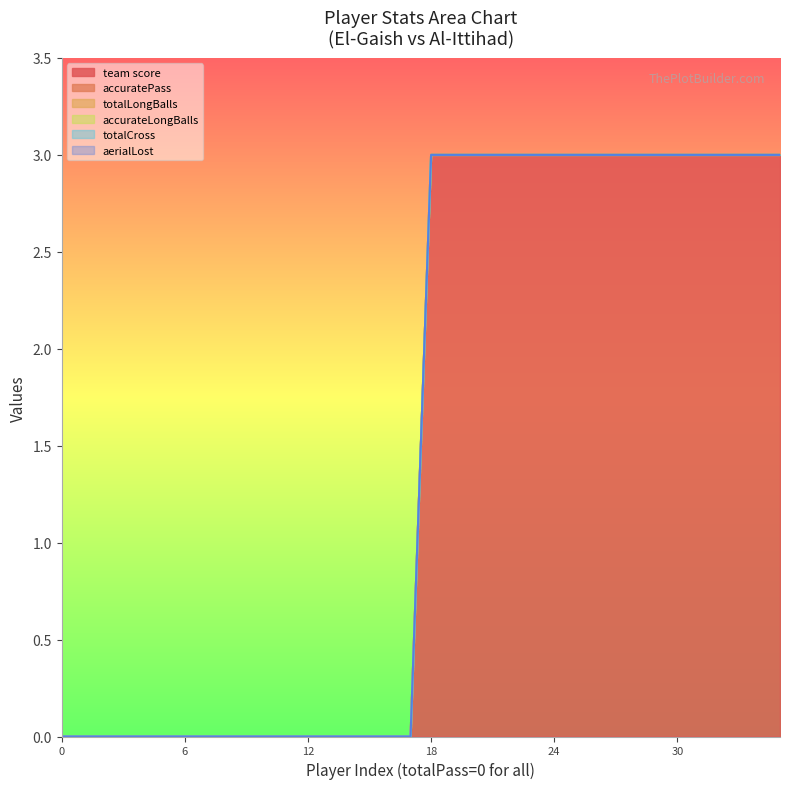

Reading left to right, what are all the values shown in this chart?

team score: 0=0	0=0	0=0	0=0	0=0	0=0	0=0	0=0	0=0	0=0	0=0	0=0	0=0	0=0	0=0	0=0	0=0	0=0	0=3	0=3	0=3	0=3	0=3	0=3	0=3	0=3	0=3	0=3	0=3	0=3	0=3	0=3	0=3	0=3	0=3	0=3
accuratePass: 0=0	0=0	0=0	0=0	0=0	0=0	0=0	0=0	0=0	0=0	0=0	0=0	0=0	0=0	0=0	0=0	0=0	0=0	0=0	0=0	0=0	0=0	0=0	0=0	0=0	0=0	0=0	0=0	0=0	0=0	0=0	0=0	0=0	0=0	0=0	0=0
totalLongBalls: 0=0	0=0	0=0	0=0	0=0	0=0	0=0	0=0	0=0	0=0	0=0	0=0	0=0	0=0	0=0	0=0	0=0	0=0	0=0	0=0	0=0	0=0	0=0	0=0	0=0	0=0	0=0	0=0	0=0	0=0	0=0	0=0	0=0	0=0	0=0	0=0
accurateLongBalls: 0=0	0=0	0=0	0=0	0=0	0=0	0=0	0=0	0=0	0=0	0=0	0=0	0=0	0=0	0=0	0=0	0=0	0=0	0=0	0=0	0=0	0=0	0=0	0=0	0=0	0=0	0=0	0=0	0=0	0=0	0=0	0=0	0=0	0=0	0=0	0=0
totalCross: 0=0	0=0	0=0	0=0	0=0	0=0	0=0	0=0	0=0	0=0	0=0	0=0	0=0	0=0	0=0	0=0	0=0	0=0	0=0	0=0	0=0	0=0	0=0	0=0	0=0	0=0	0=0	0=0	0=0	0=0	0=0	0=0	0=0	0=0	0=0	0=0
aerialLost: 0=0	0=0	0=0	0=0	0=0	0=0	0=0	0=0	0=0	0=0	0=0	0=0	0=0	0=0	0=0	0=0	0=0	0=0	0=0	0=0	0=0	0=0	0=0	0=0	0=0	0=0	0=0	0=0	0=0	0=0	0=0	0=0	0=0	0=0	0=0	0=0